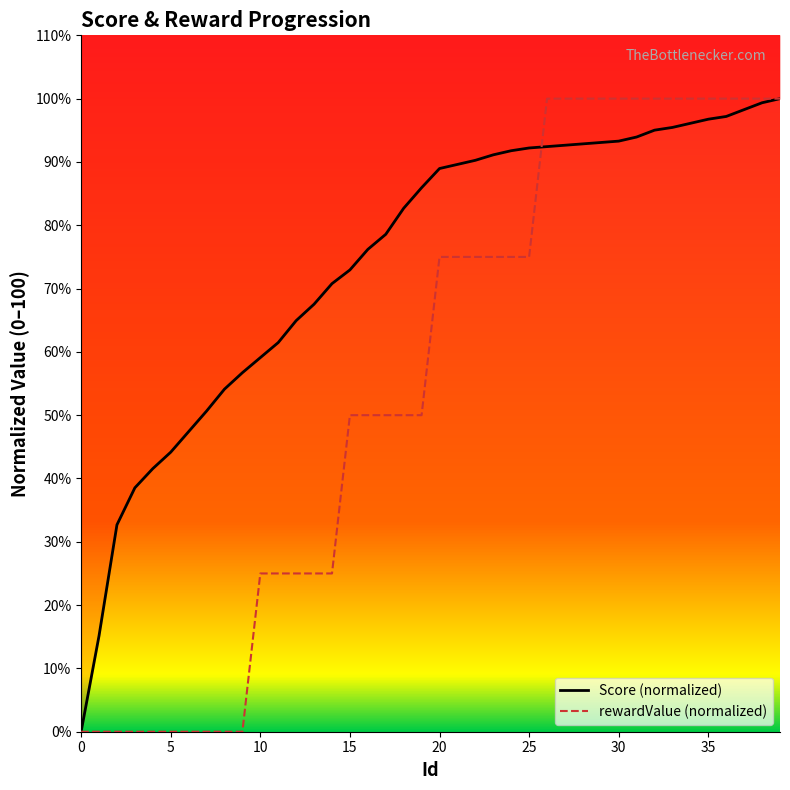

True or false: rewardValue (normalized) and Score (normalized) cross at least once.

True